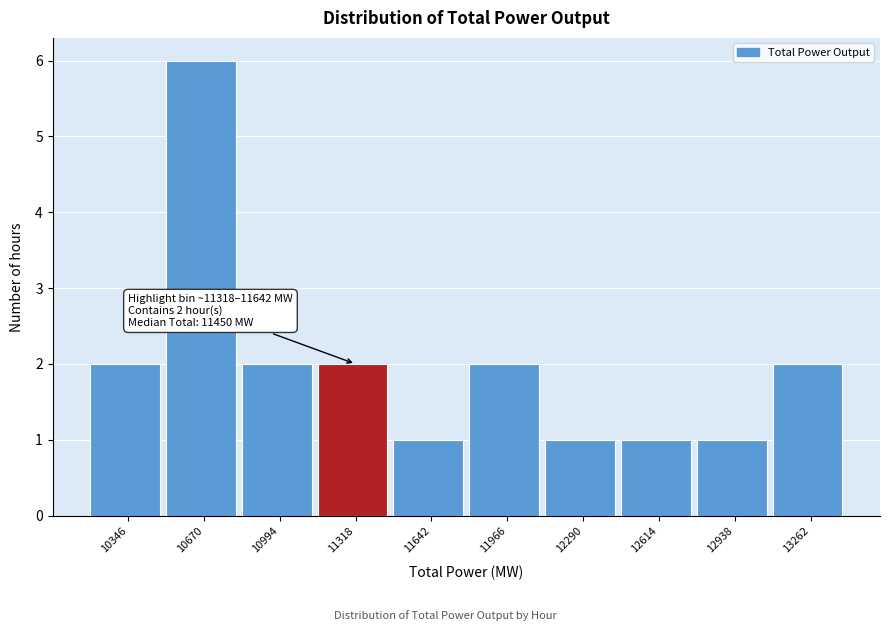

Reading left to right, extract all data points from this chart.

10346=2	10670=6	10994=2	11318=2	11642=1	11966=2	12290=1	12614=1	12938=1	13262=2